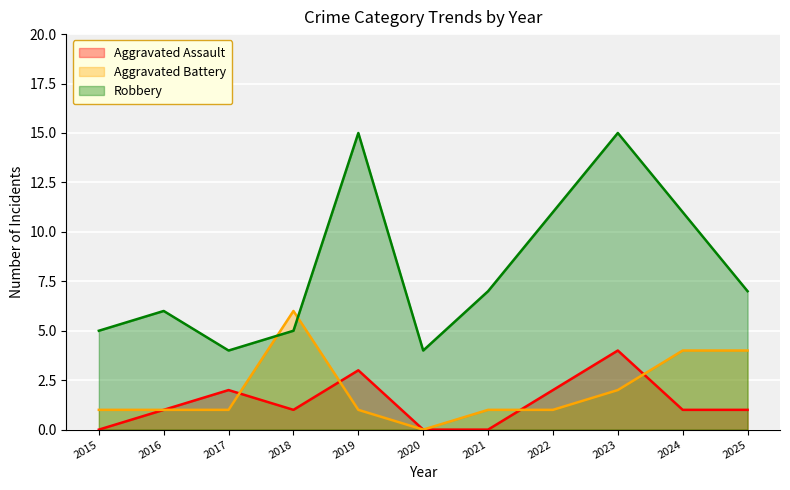

Which series changed the most between 2021 and 2025?

Aggravated Battery